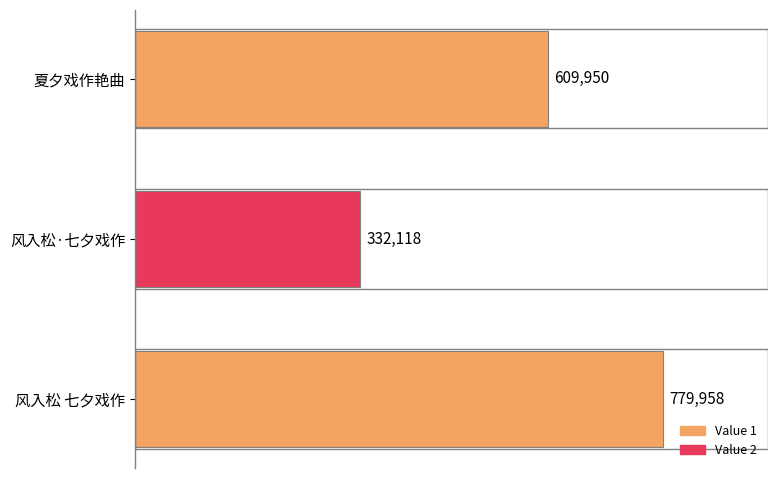

Count the values in the range 332118 to 779958.

3